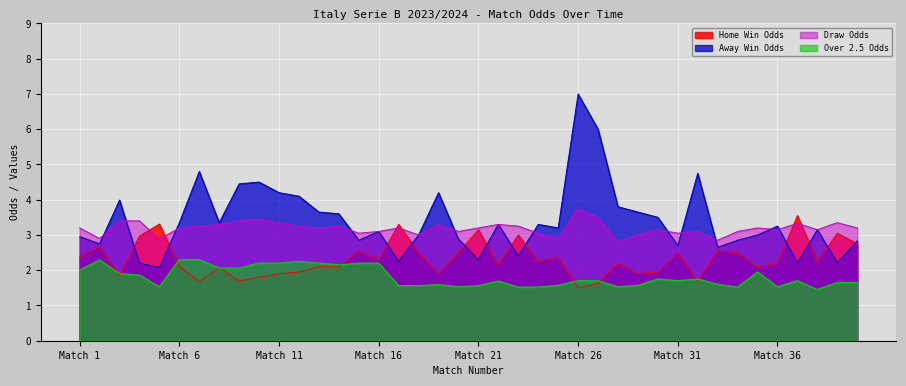

How many times do Odd_H_FT and Odd_A_FT cross each other?

12